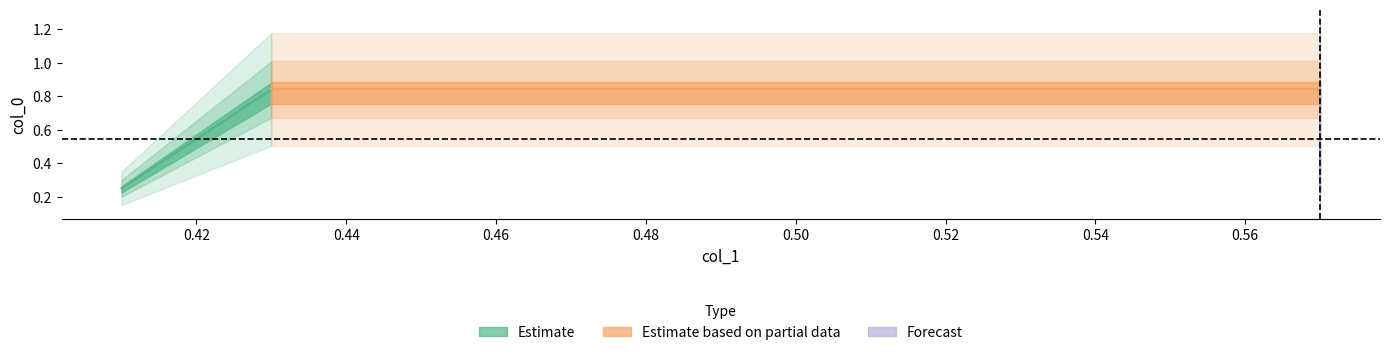

What is the difference between the values at 0.41 and 0.57?

0.6